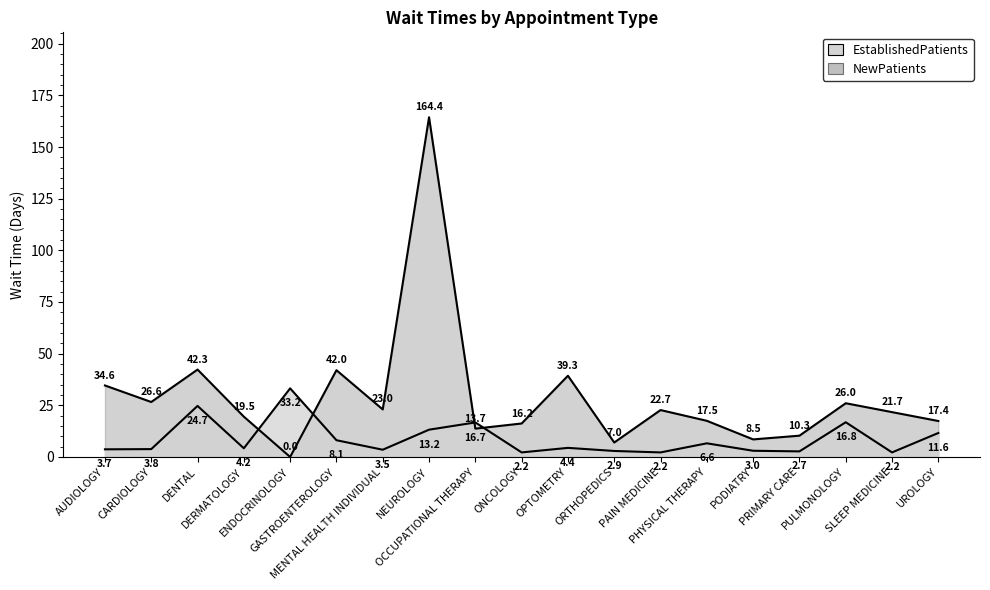

Rank the categories by NewPatients value from lowest to highest.

ENDOCRINOLOGY, ORTHOPEDICS, PODIATRY, PRIMARY CARE, OCCUPATIONAL THERAPY, ONCOLOGY, UROLOGY, PHYSICAL THERAPY, DERMATOLOGY, SLEEP MEDICINE, PAIN MEDICINE, MENTAL HEALTH INDIVIDUAL, PULMONOLOGY, CARDIOLOGY, AUDIOLOGY, OPTOMETRY, GASTROENTEROLOGY, DENTAL, NEUROLOGY